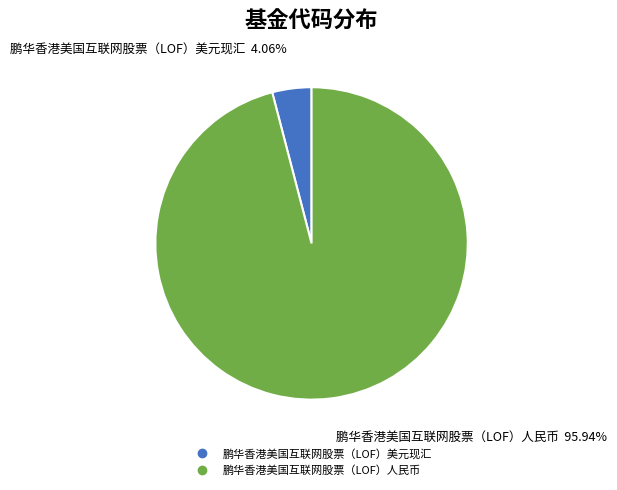

Which category has the biggest portion of the pie?

鹏华香港美国互联网股票（LOF）人民币